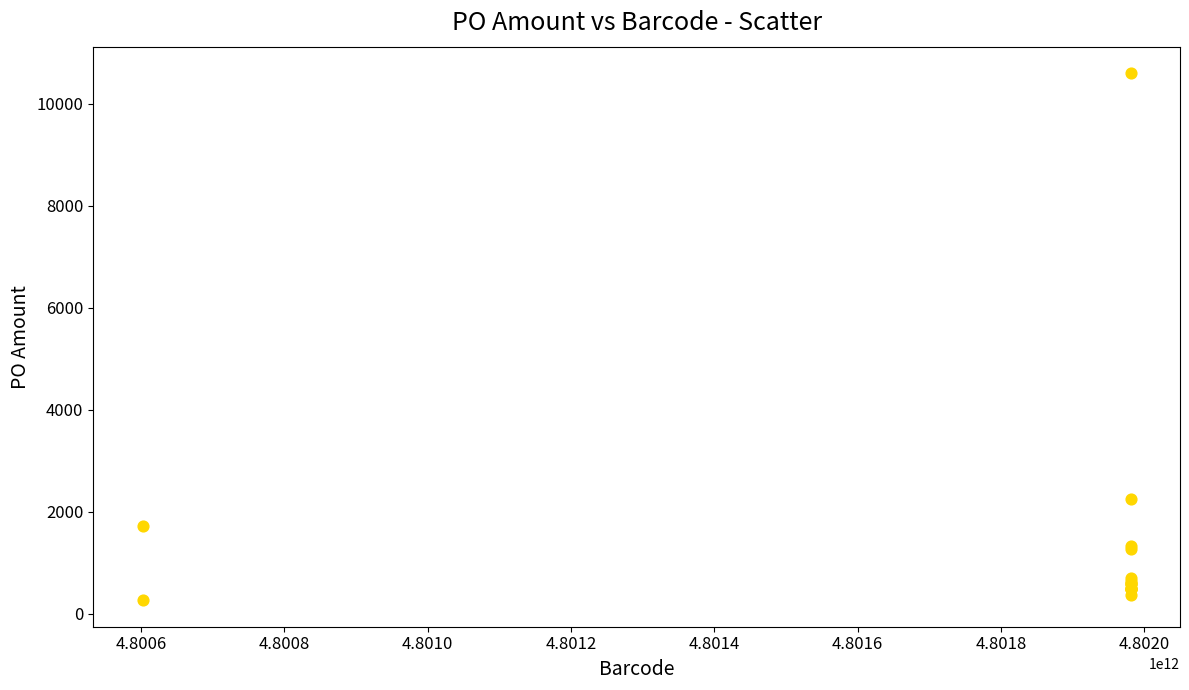

What Y value in the scatter plot is closest to 5431?

2249.5